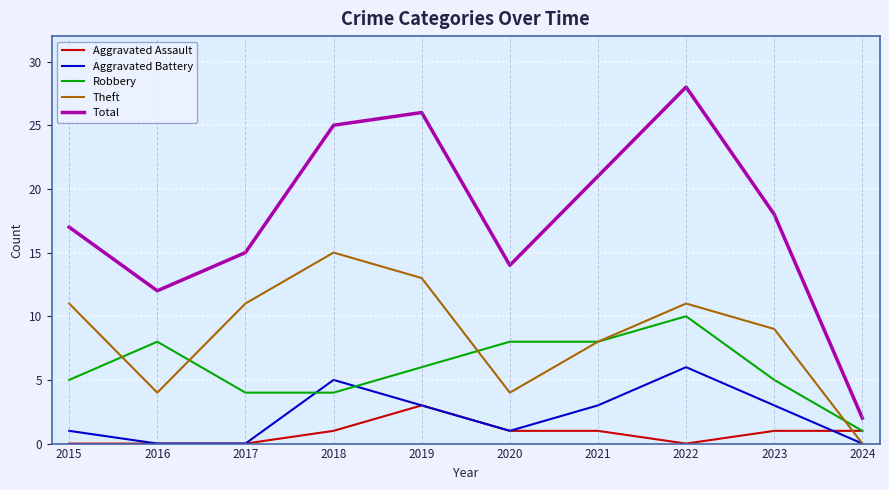

True or false: Aggravated Battery has a value of 2 at 2021.

False